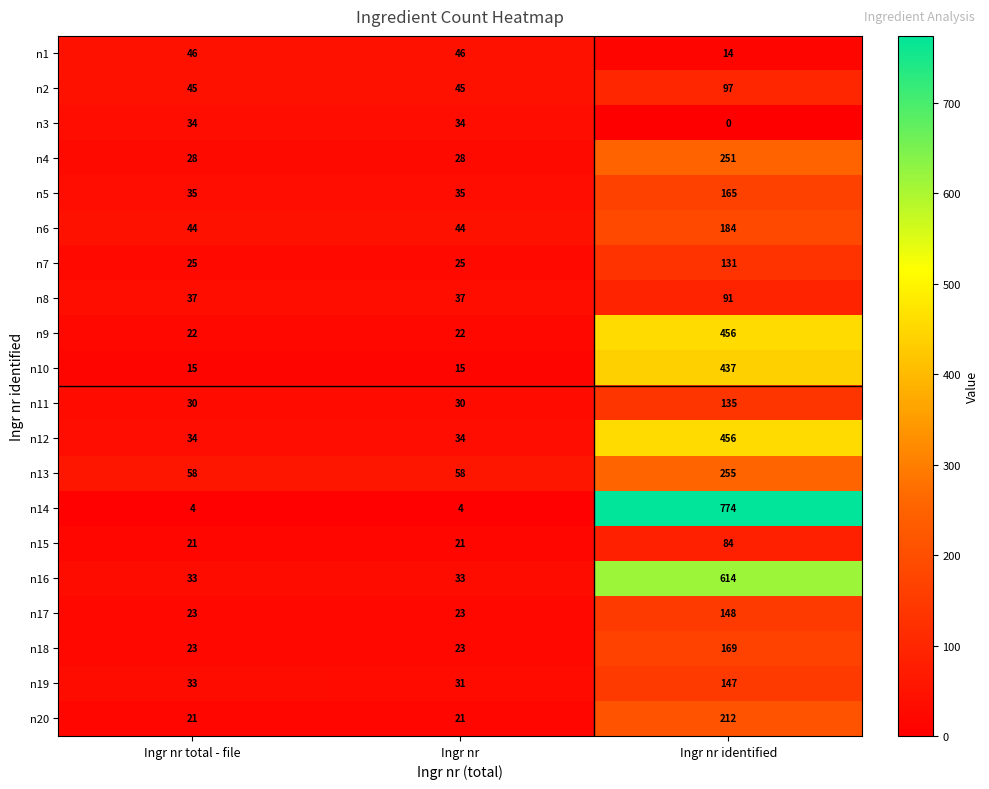

Which series changed the most between Ingr nr total - file and Ingr nr identified?

n14